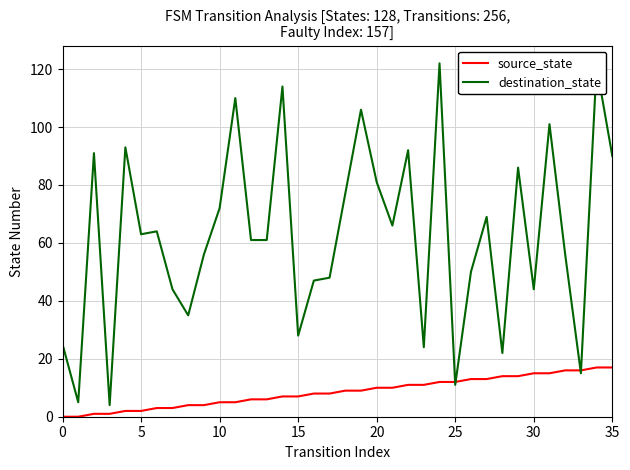

Rank the series by their maximum value, from lowest to highest.

source_state, destination_state